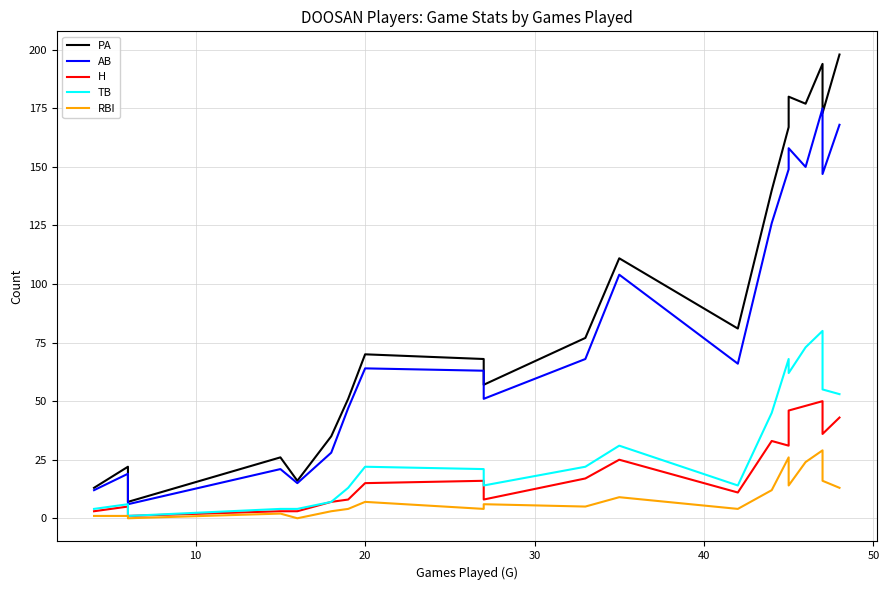

How many interior local peaks does the AB series have?

6